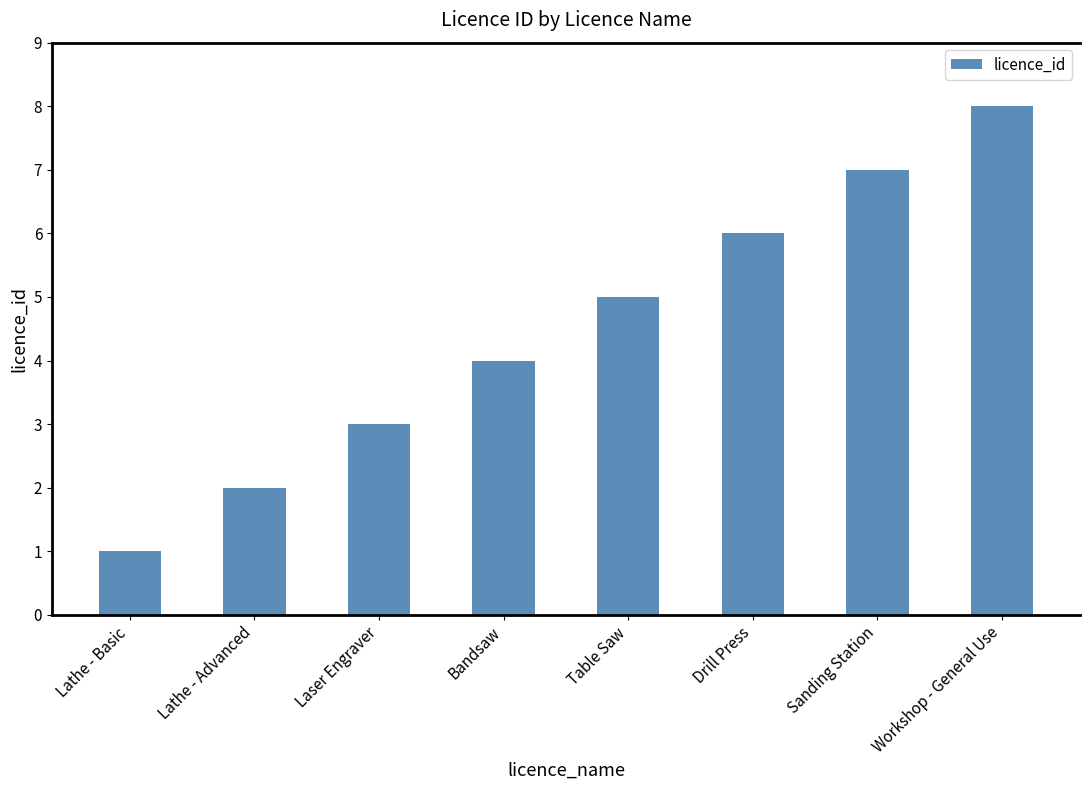

The chart shows a value of 4 at Laser Engraver. True or false?

False